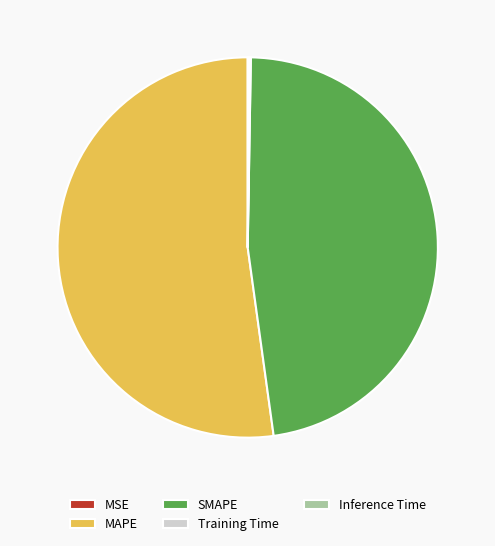

True or false: MAPE accounts for 45% of the total.

False